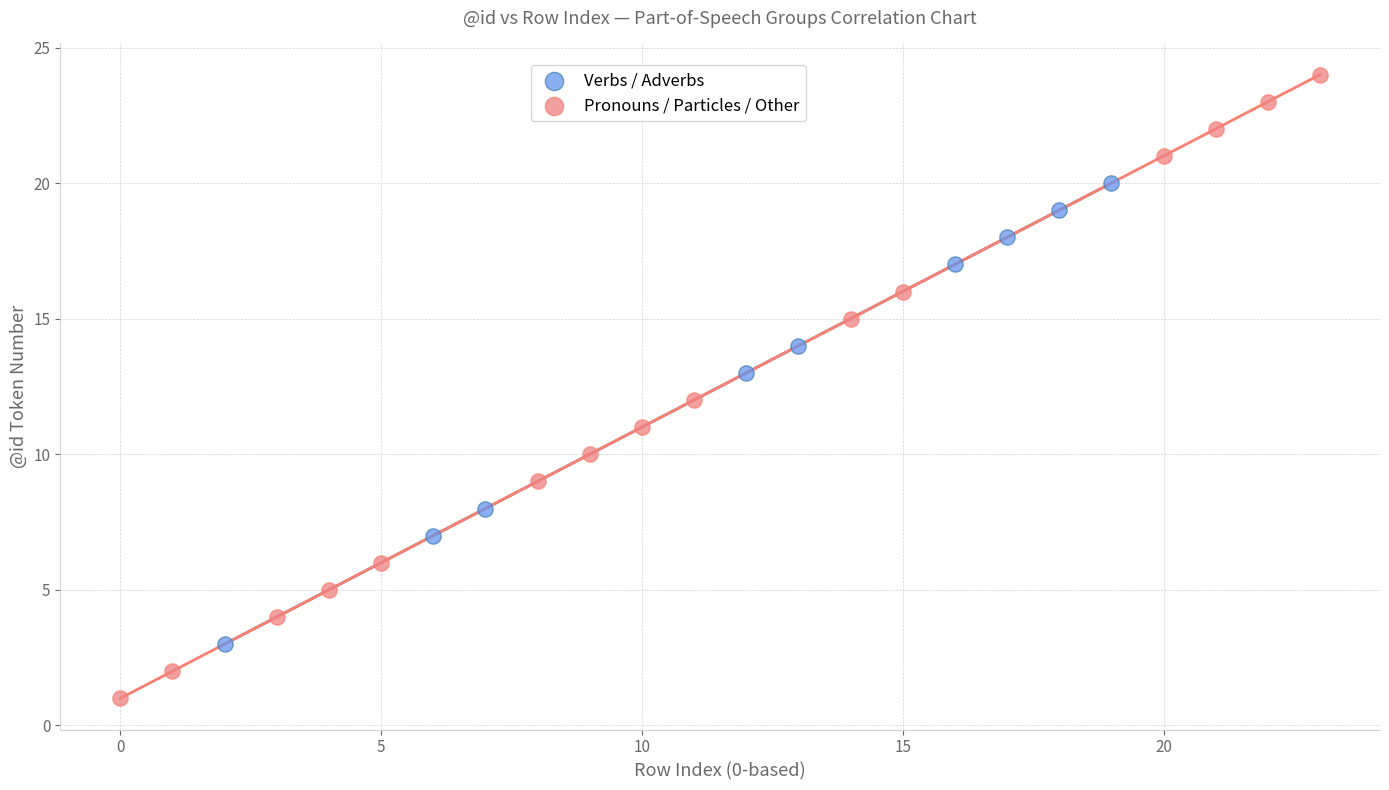

Which series has the largest Y range (max minus min)?

Pronouns / Particles / Other